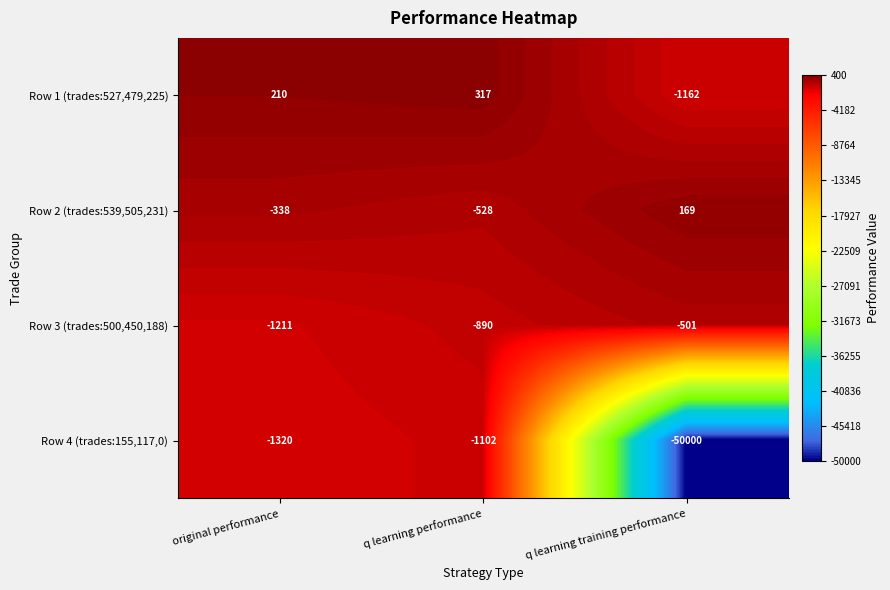

Count the number of data series in this chart.

4